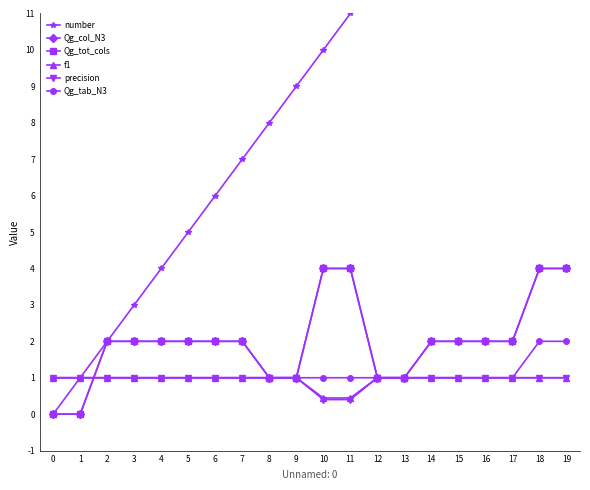

How many lines are shown in the chart?

6